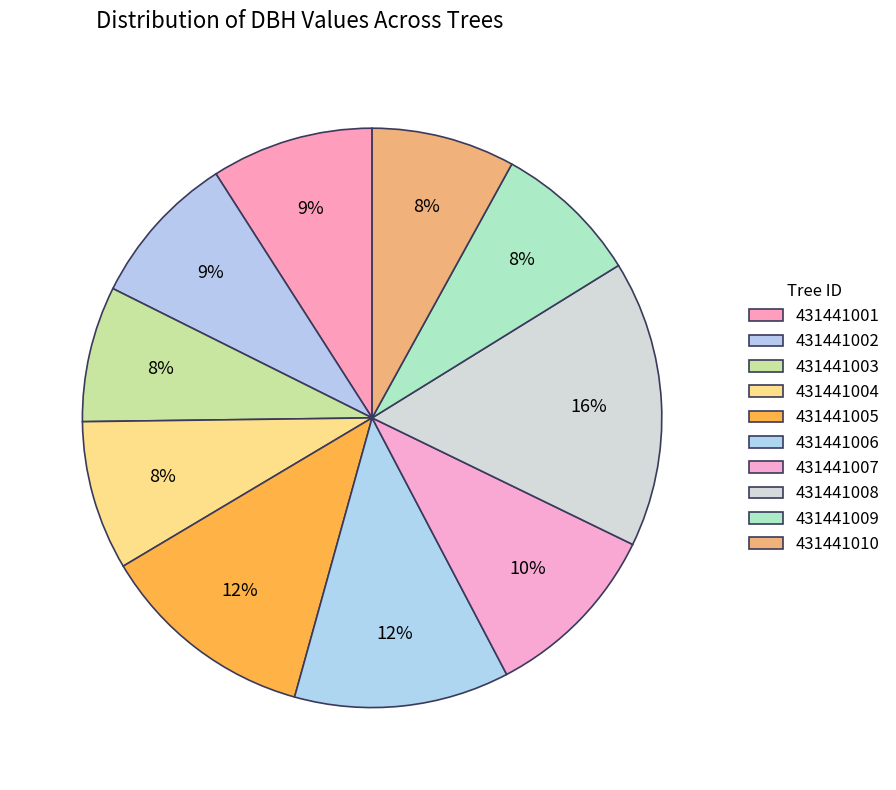

Is 431441009 the majority of the pie?

No